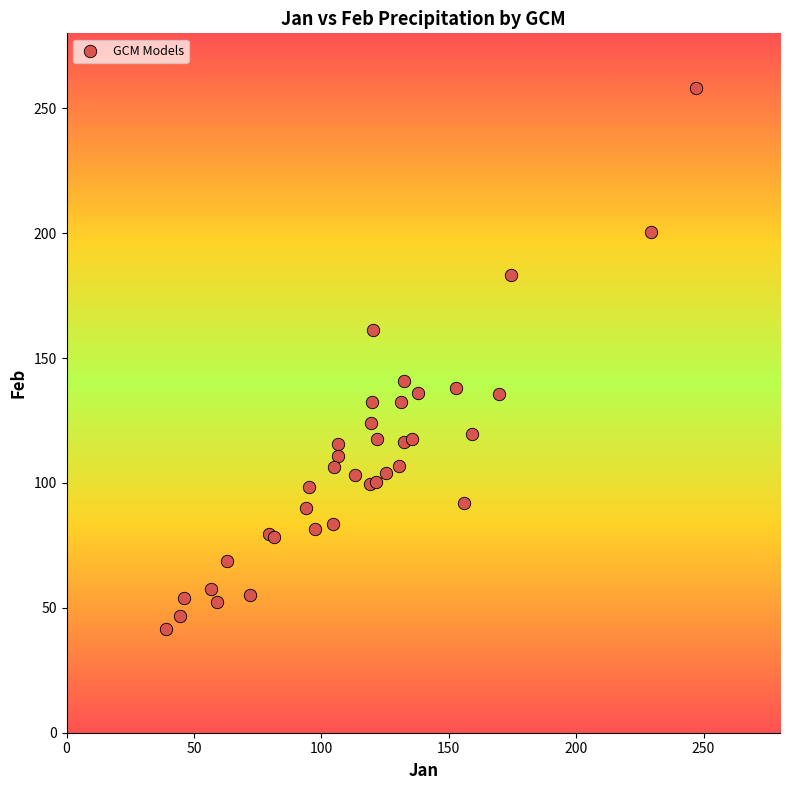

What Y value in the scatter plot is closest to 149?

140.9